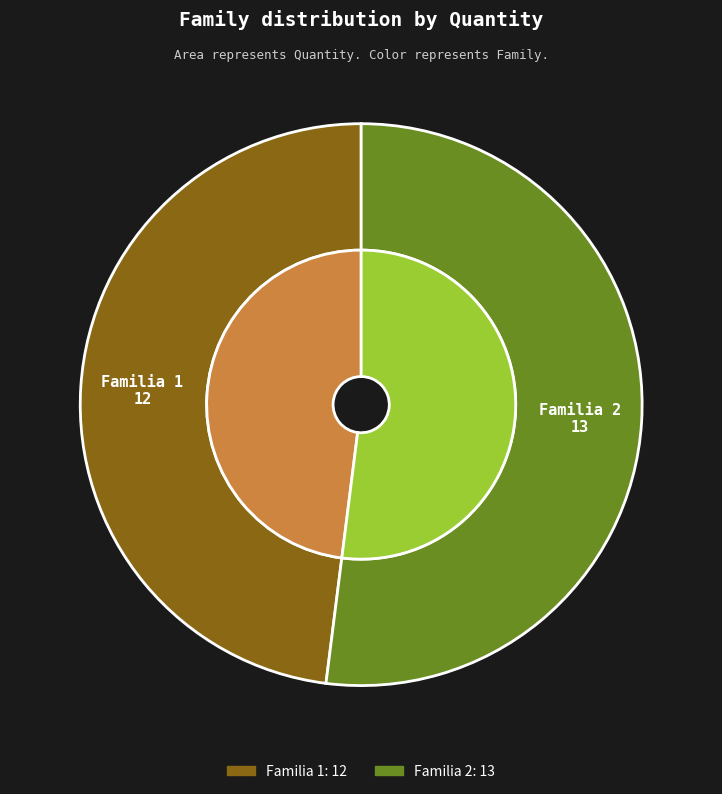

To the nearest percent, what portion does Familia 2 represent?

52%